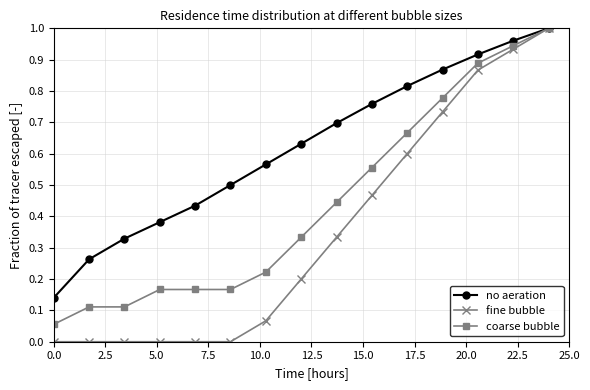

Which series has the widest spread of values?

fine bubble